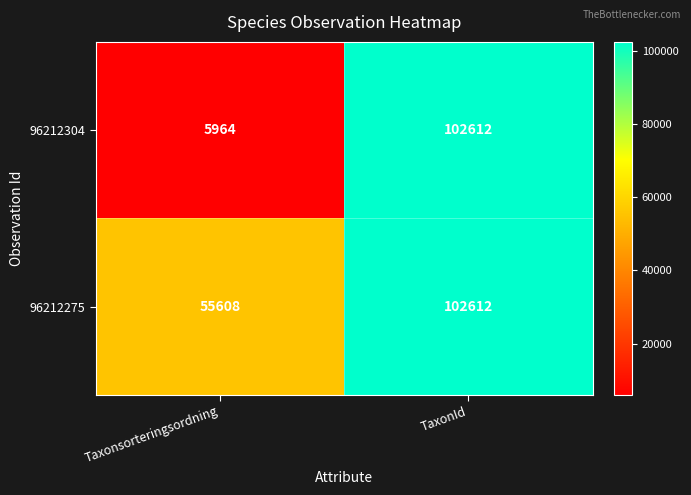

Which label corresponds to the smallest value in the chart?

Taxonsorteringsordning